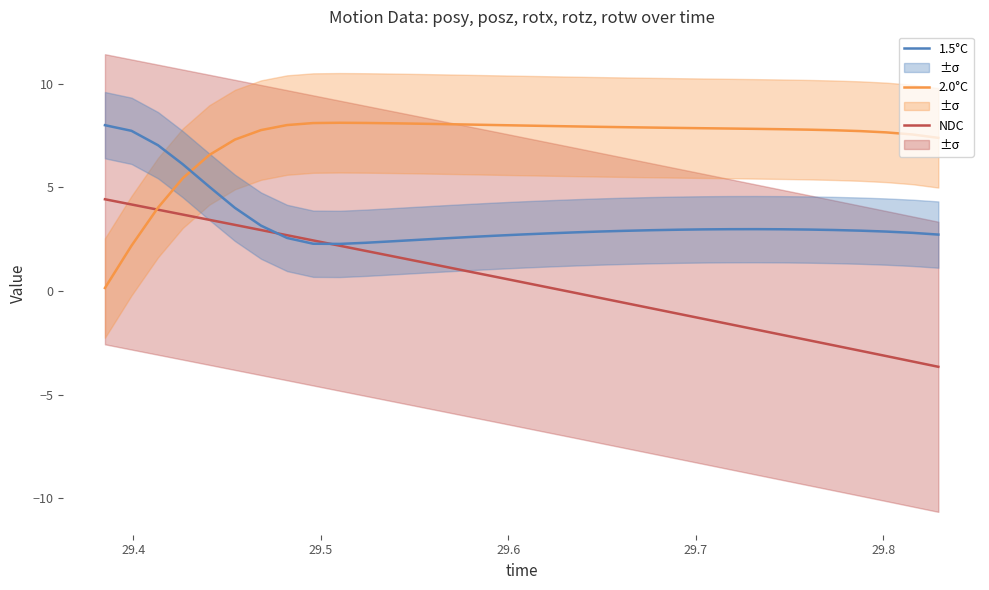

Which series ends up on top after the final intersection of 2.0°C and 1.5°C?

2.0°C